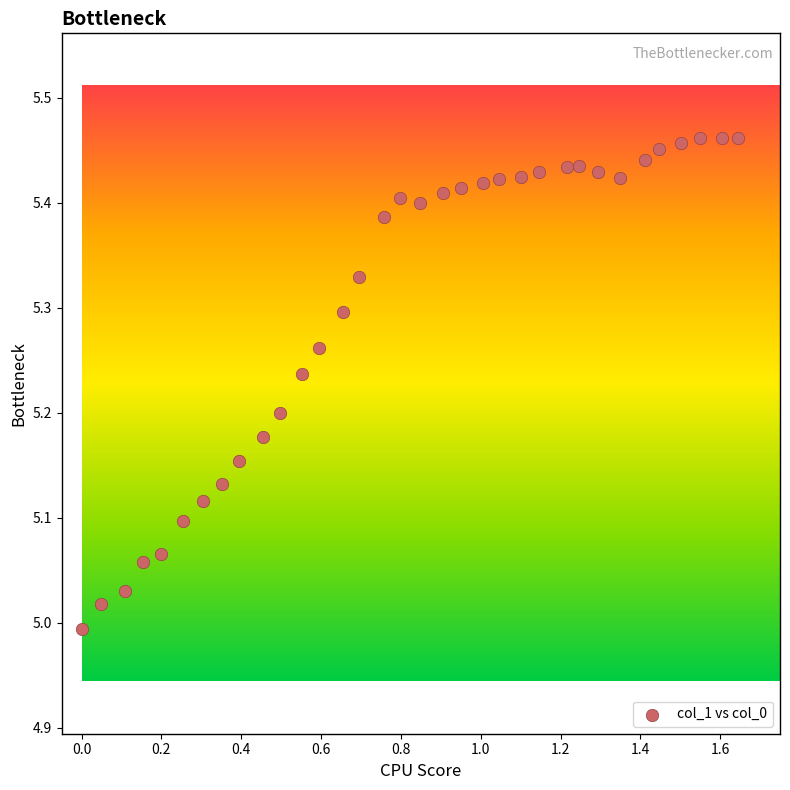

What is the range of X values (max minus min)?

1.6